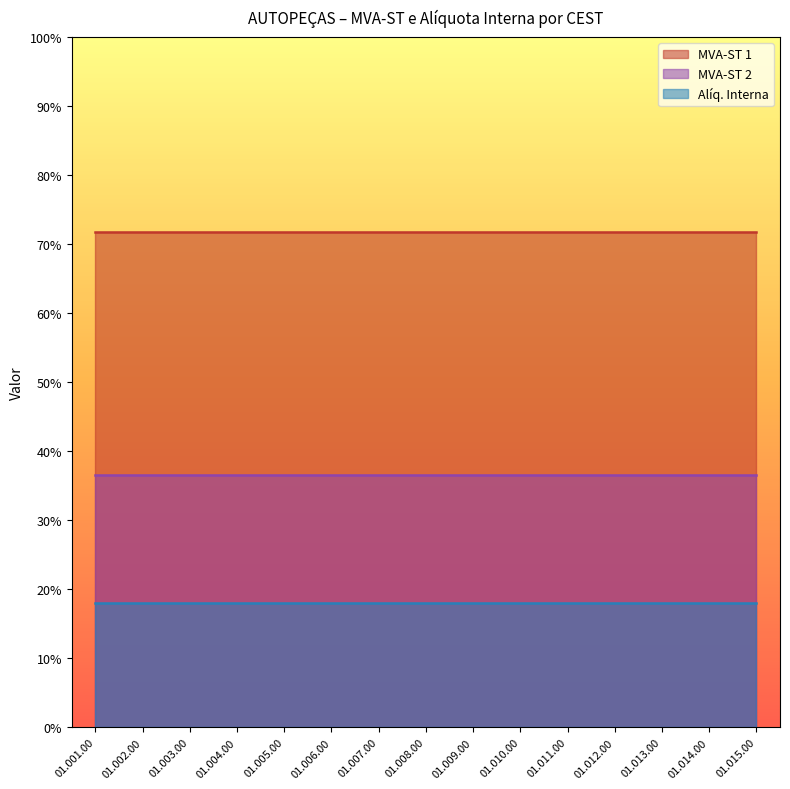

True or false: Alíq. Interna and MVA-ST 1 intersect in this chart.

False